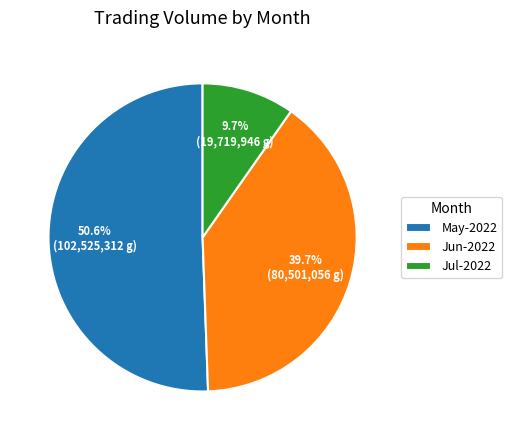

Count the number of slices in the pie.

3